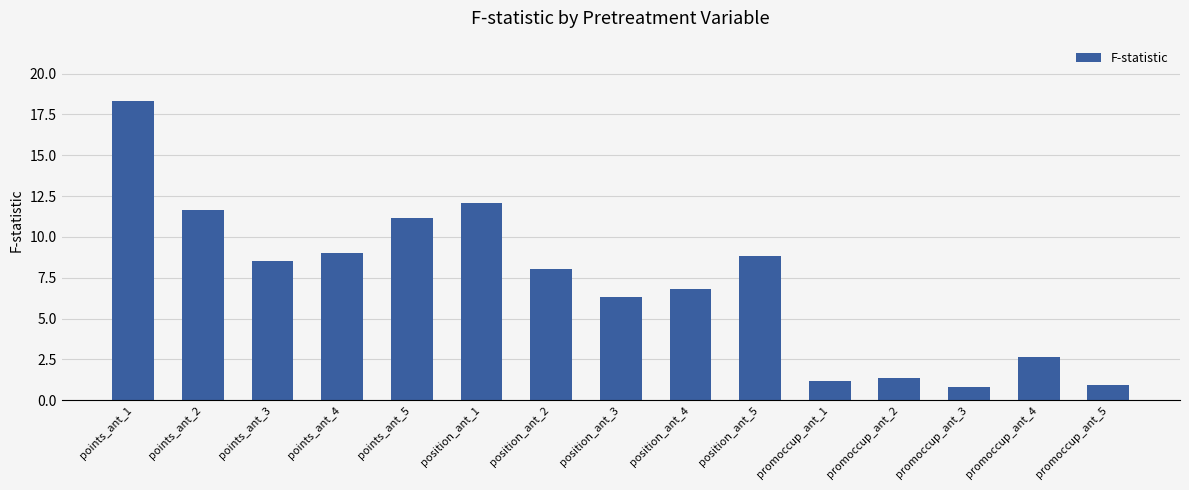

What is the label of the 6th bar from the right?

position_ant_5